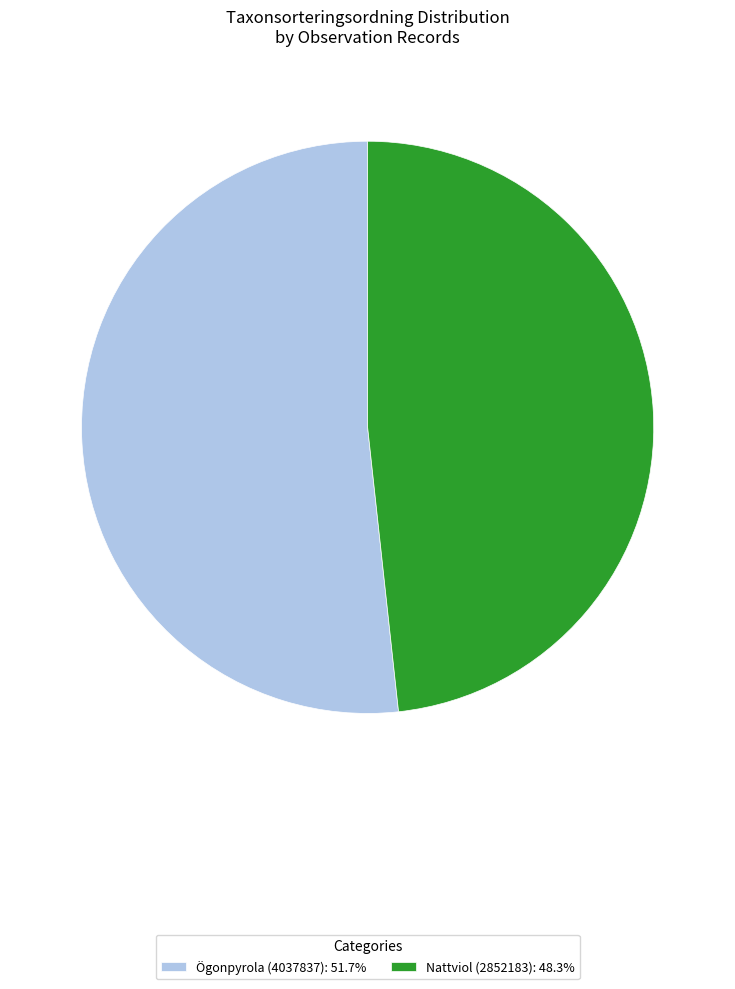

Approximately how many times larger is the value at Ögonpyrola (4037837): 51.7% compared to Nattviol (2852183): 48.3%?

1.1